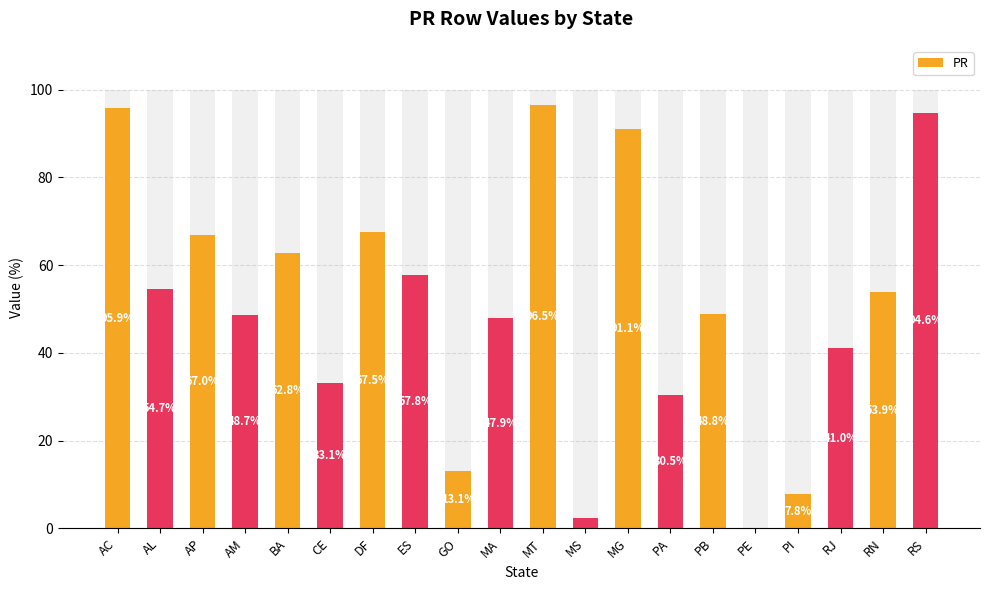

Are the bars horizontal?

No